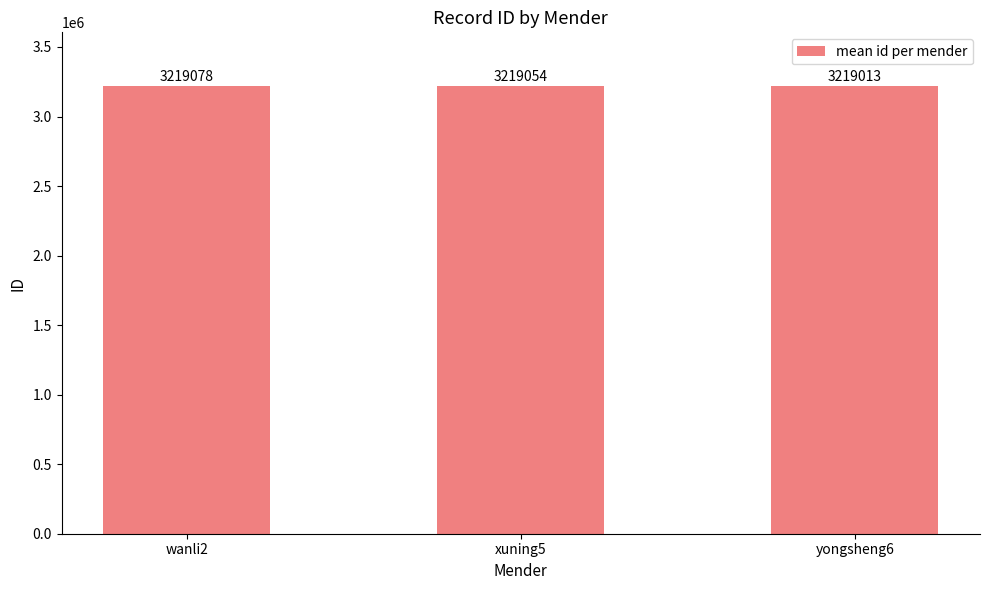

List the labels in order of value, largest first.

wanli2, xuning5, yongsheng6